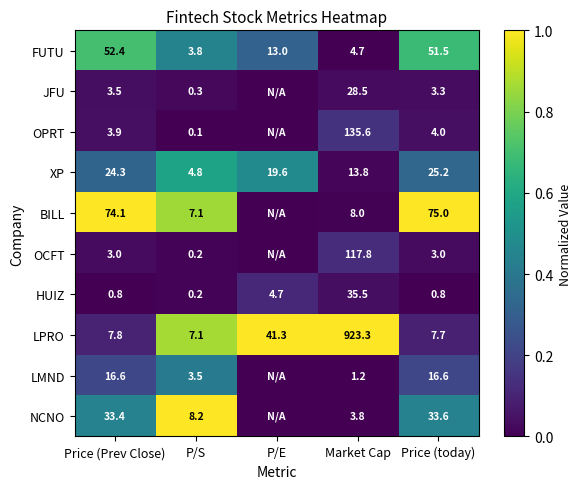

At which label does HUIZ reach its peak?

Market Cap